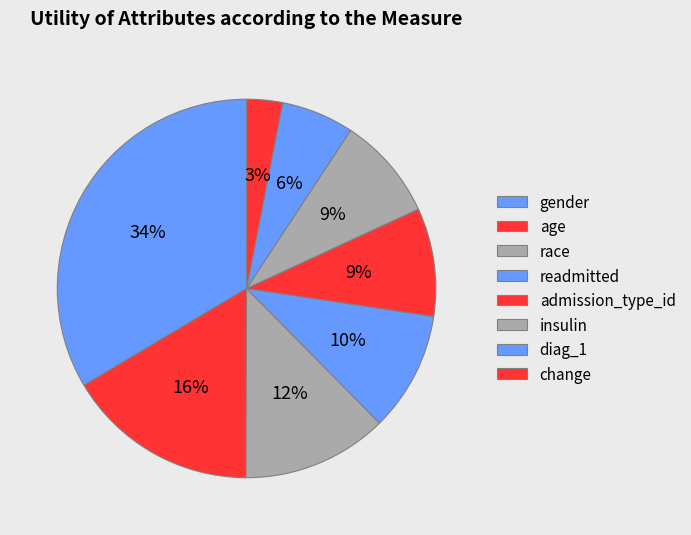

Which slice is the smallest?

change